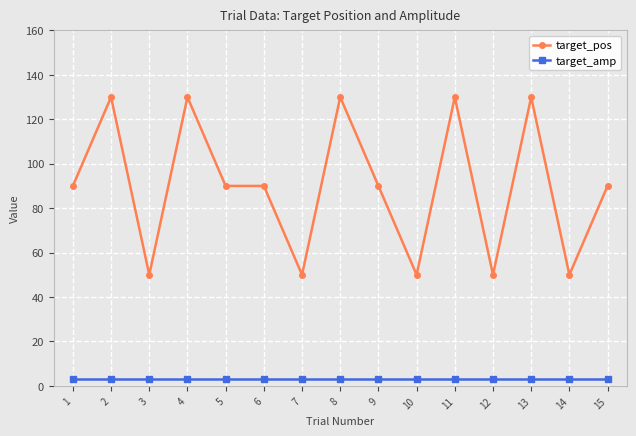

How many categories are shown in the chart?

15